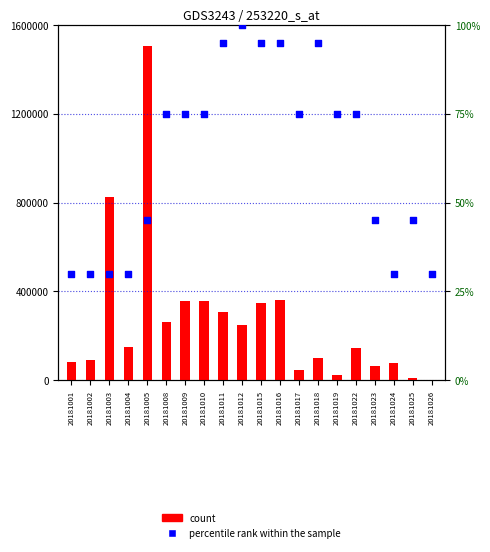

At how many categories does at least one series exceed 1055126?

1